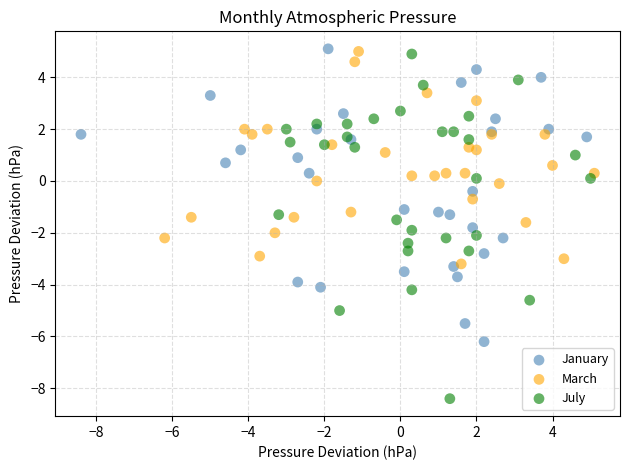

Which series reaches the minimum Y coordinate?

July